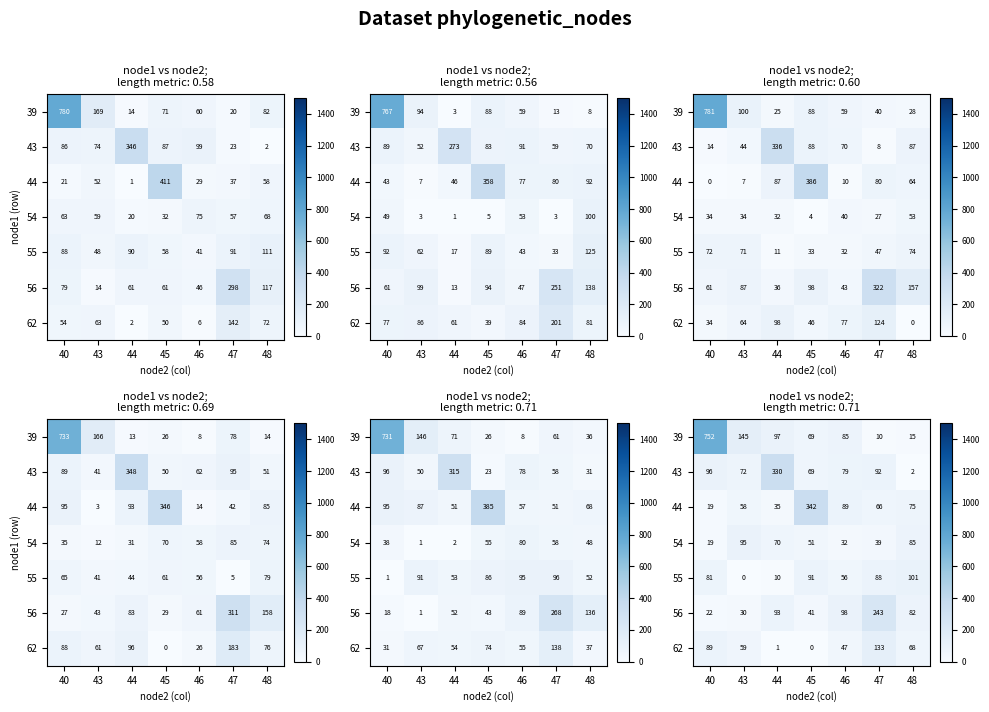

Between 43 and 47, which series saw the biggest shift?

56